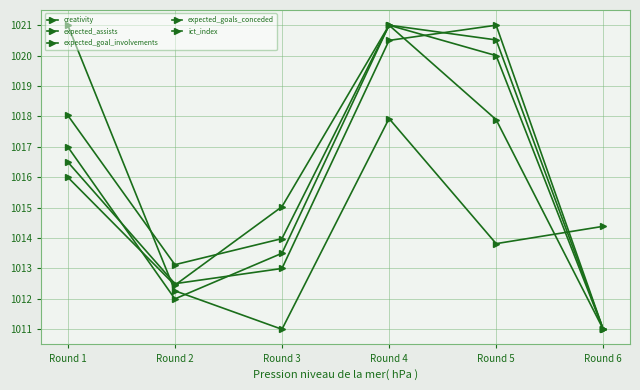

How many lines are shown in the chart?

5